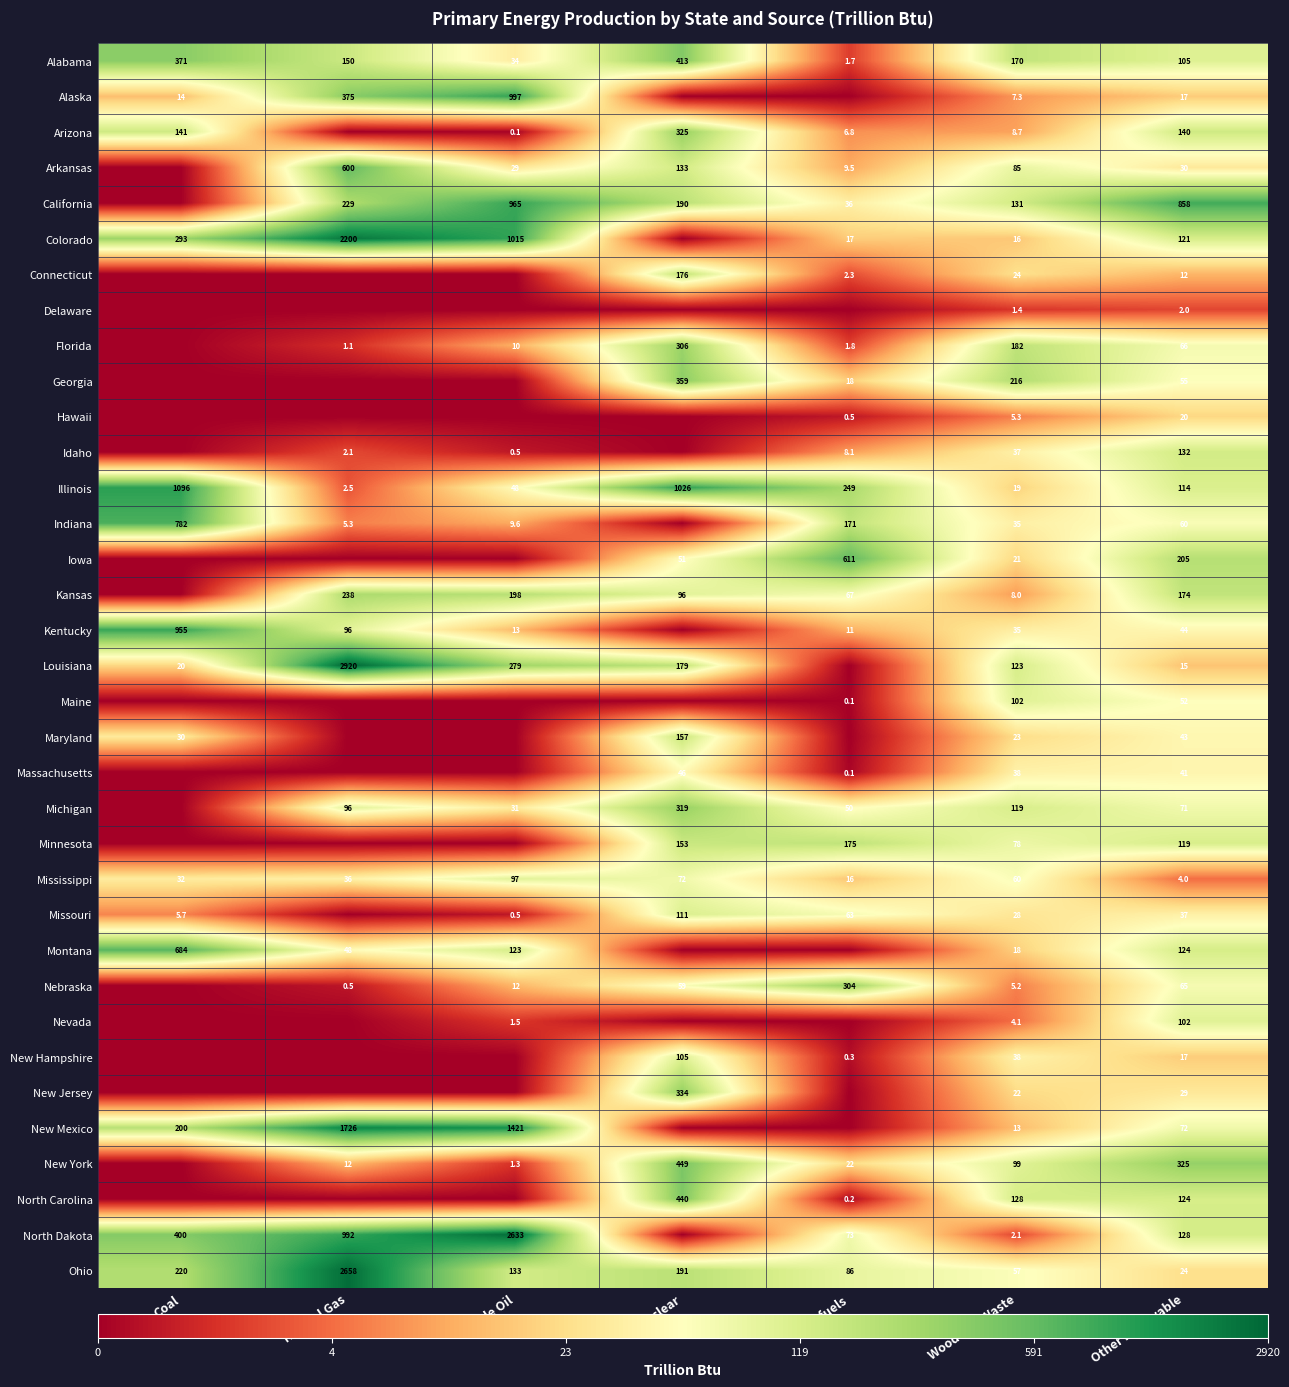

What is the total value across all series at Wood and Waste?

1959.1